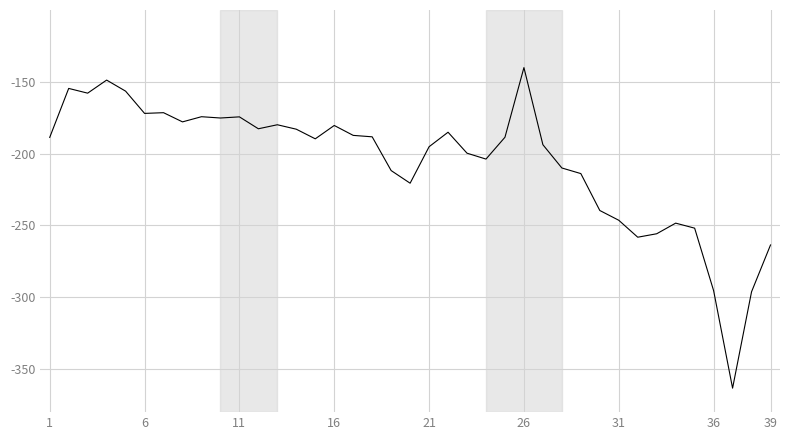

What is the difference between the maximum and minimum values?

223.2